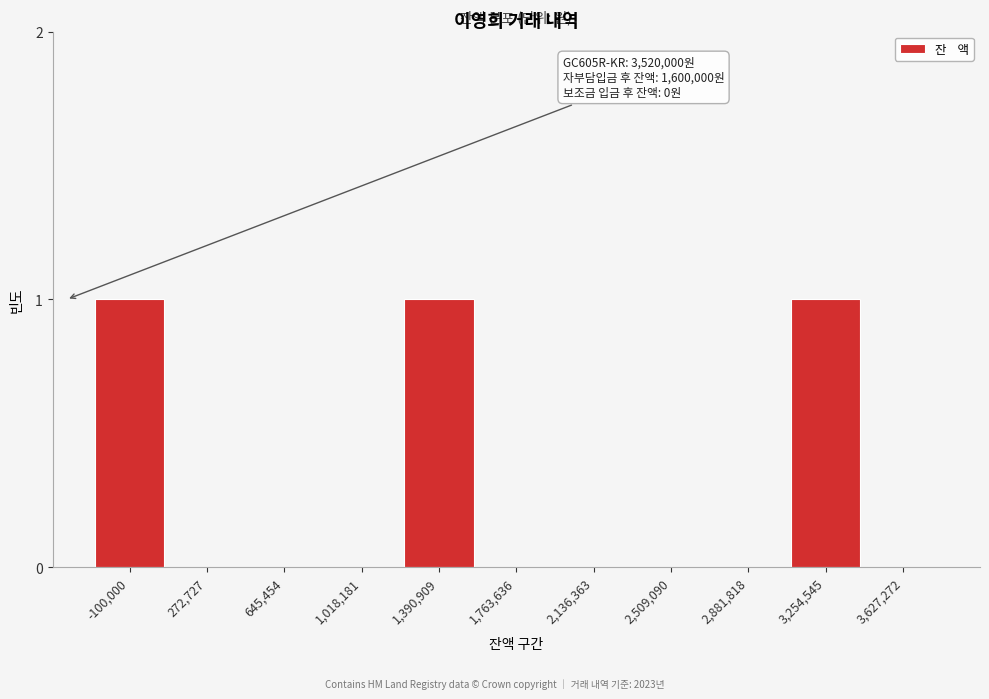

Reading right to left, list all the values displayed in this chart.

3,627,272=0	3,254,545=1	2,881,818=0	2,509,090=0	2,136,363=0	1,763,636=0	1,390,909=1	1,018,181=0	645,454=0	272,727=0	-100,000=1